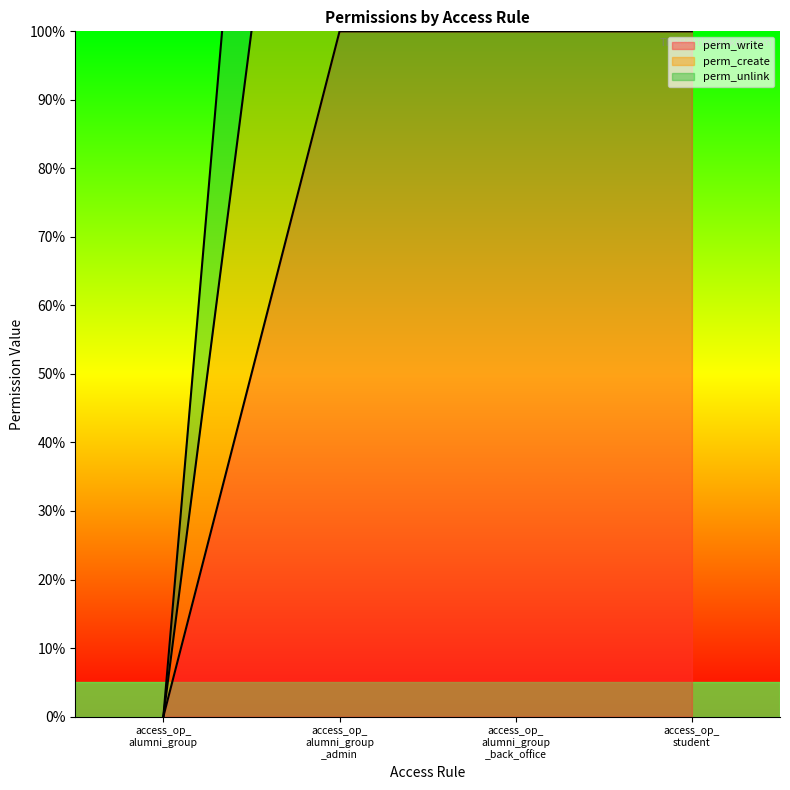

Which series has the widest spread of values?

perm_unlink